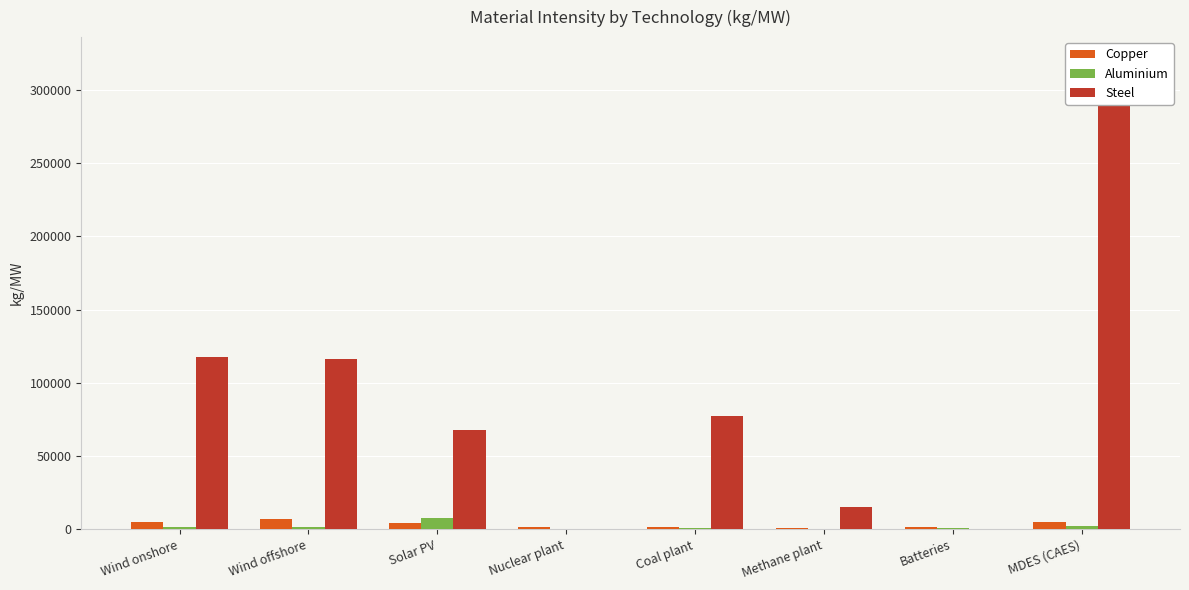

Is it true that Steel equals 15500.0 at Methane plant?

True